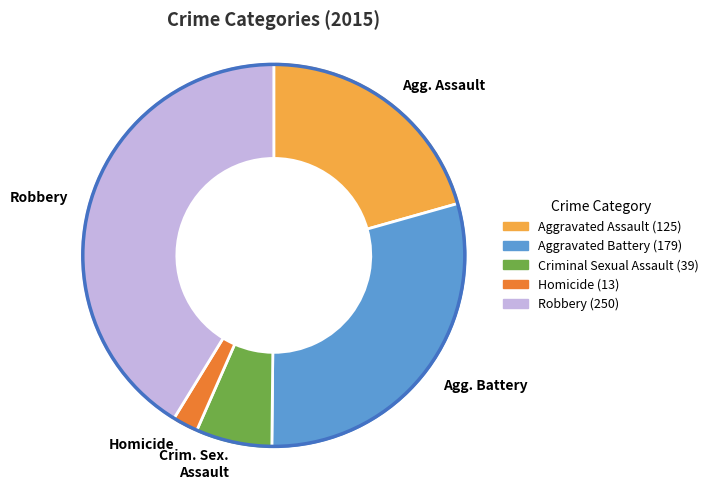

Is there any slice that represents more than half of the pie?

No